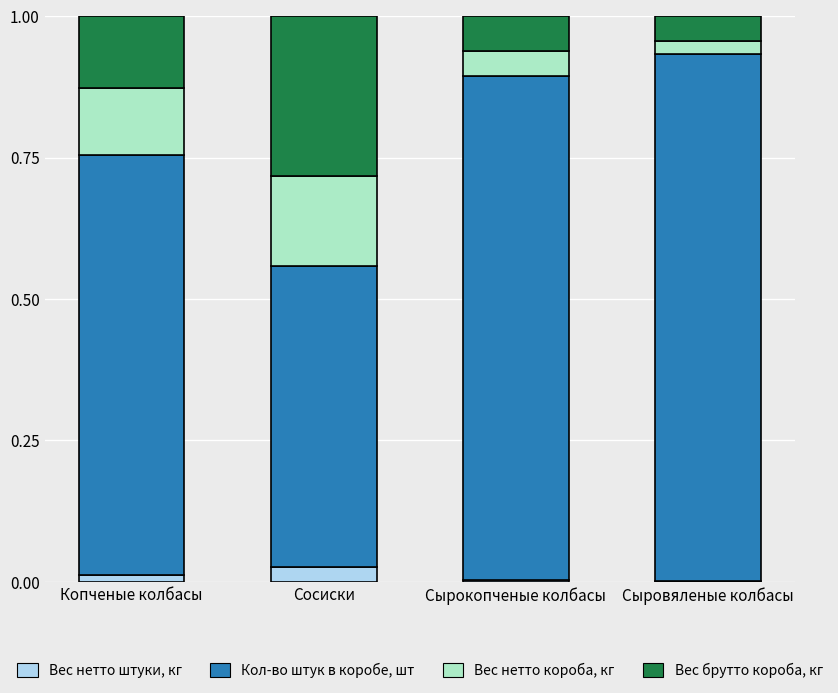

Is it true that Вес нетто штуки, кг equals 0.0 at Копченые колбасы?

True